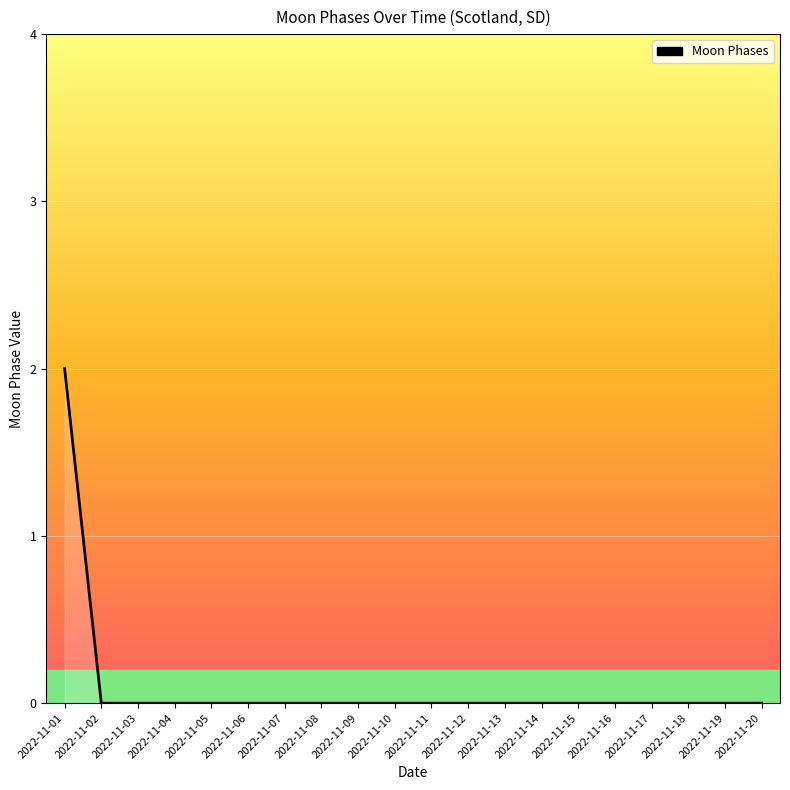

How many series are shown in this chart?

1